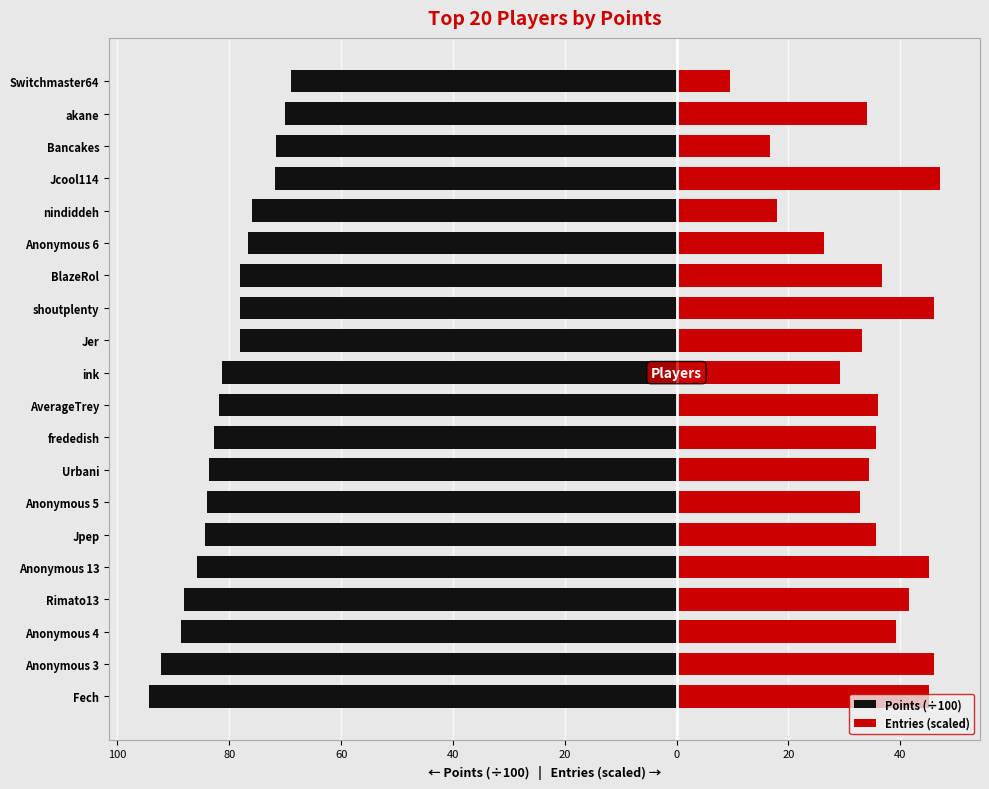

What is the spread (max minus min) of values at Anonymous 4?

127.9